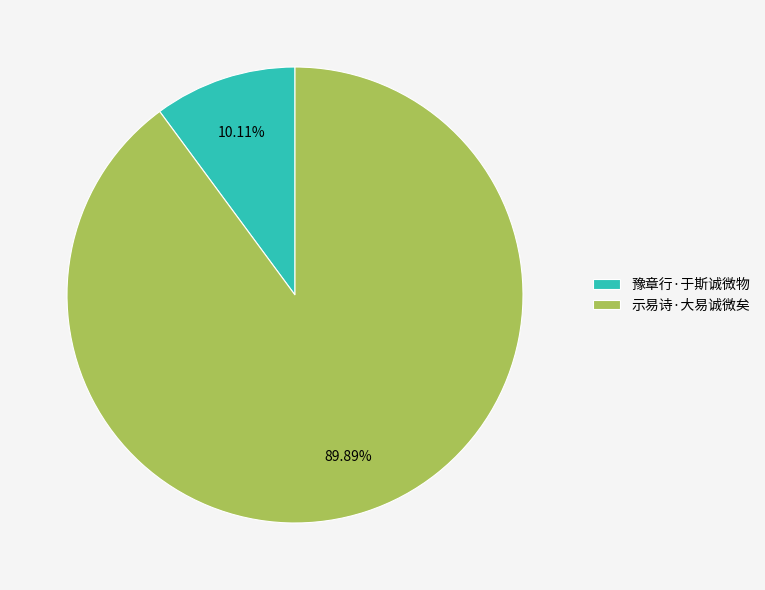

Do 豫章行·于斯诚微物 and 示易诗·大易诚微矣 together represent more than half of the pie?

Yes